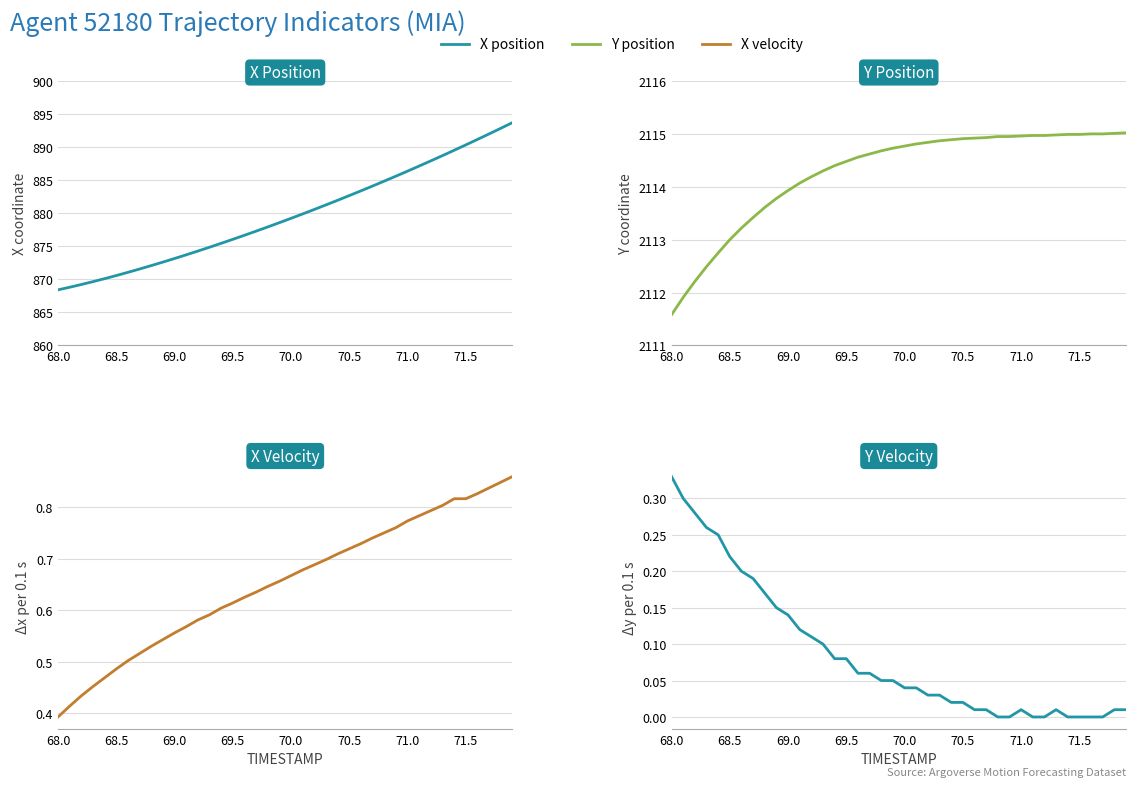

True or false: Y velocity has more than 1 interior local peaks.

True